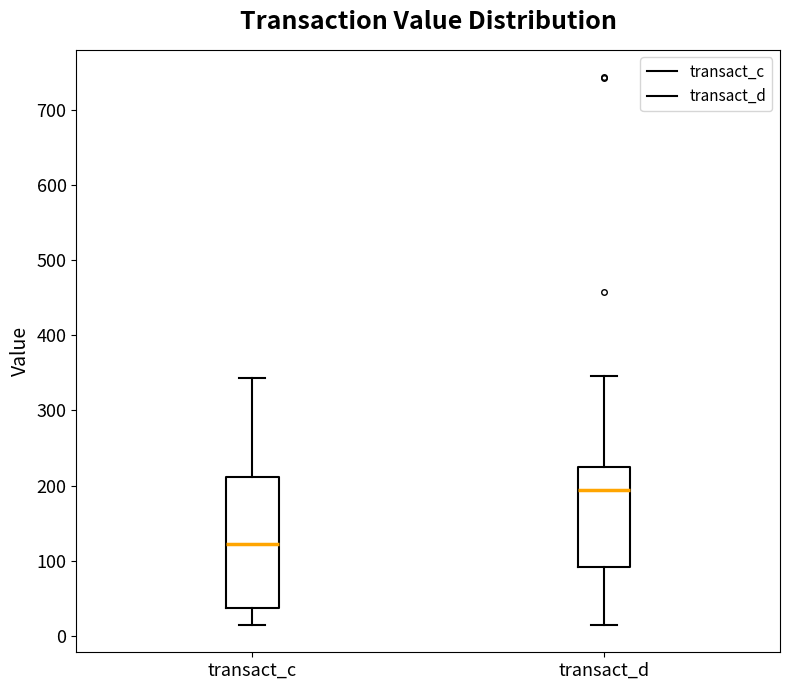

Which box is the tallest, from its lower edge to its upper edge?

transact_c